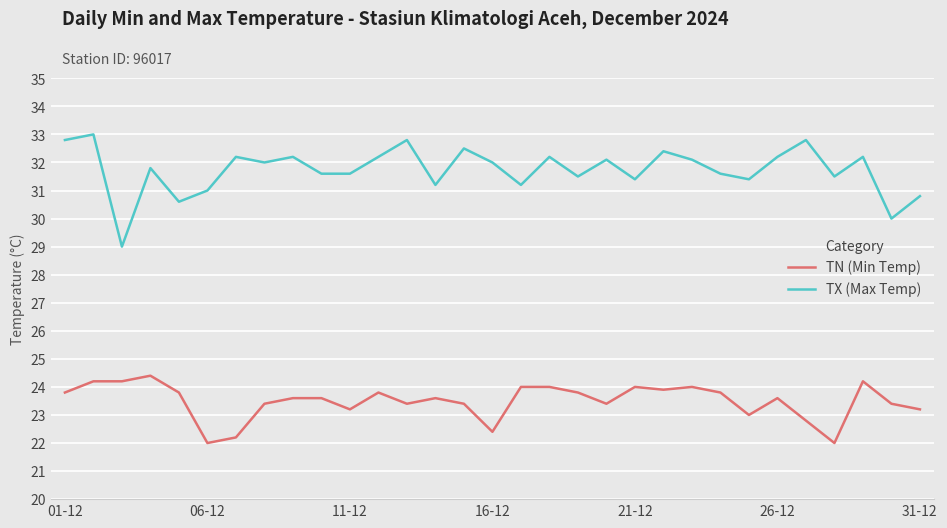

What is the lowest value of the TX (Max Temp) series?

29.0